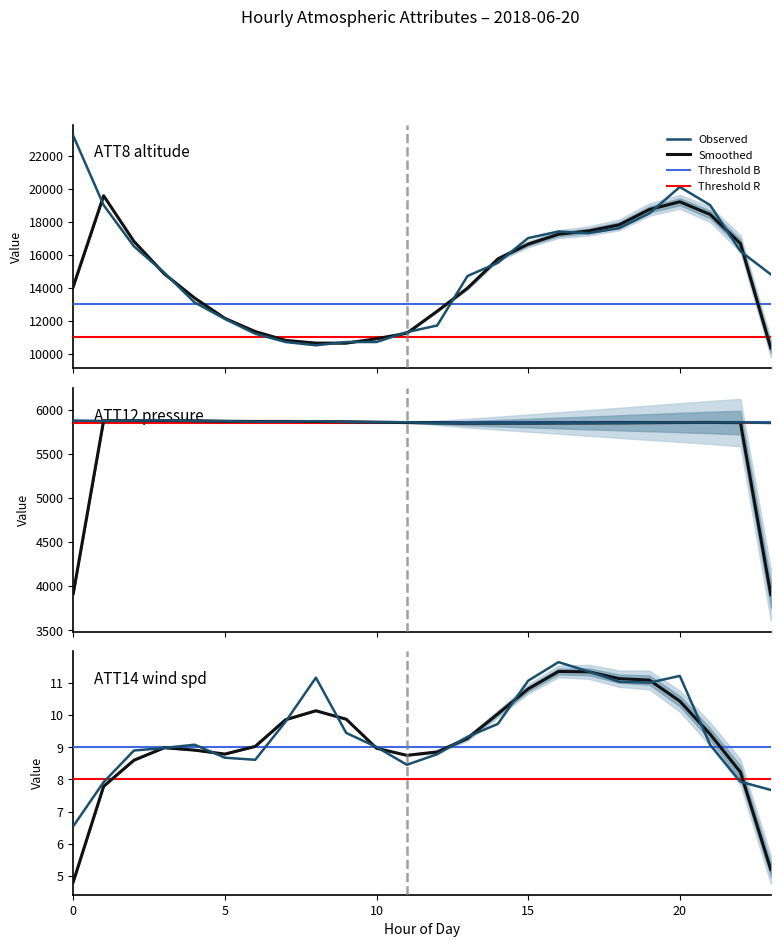

Between 13 and 11, which is larger?

13